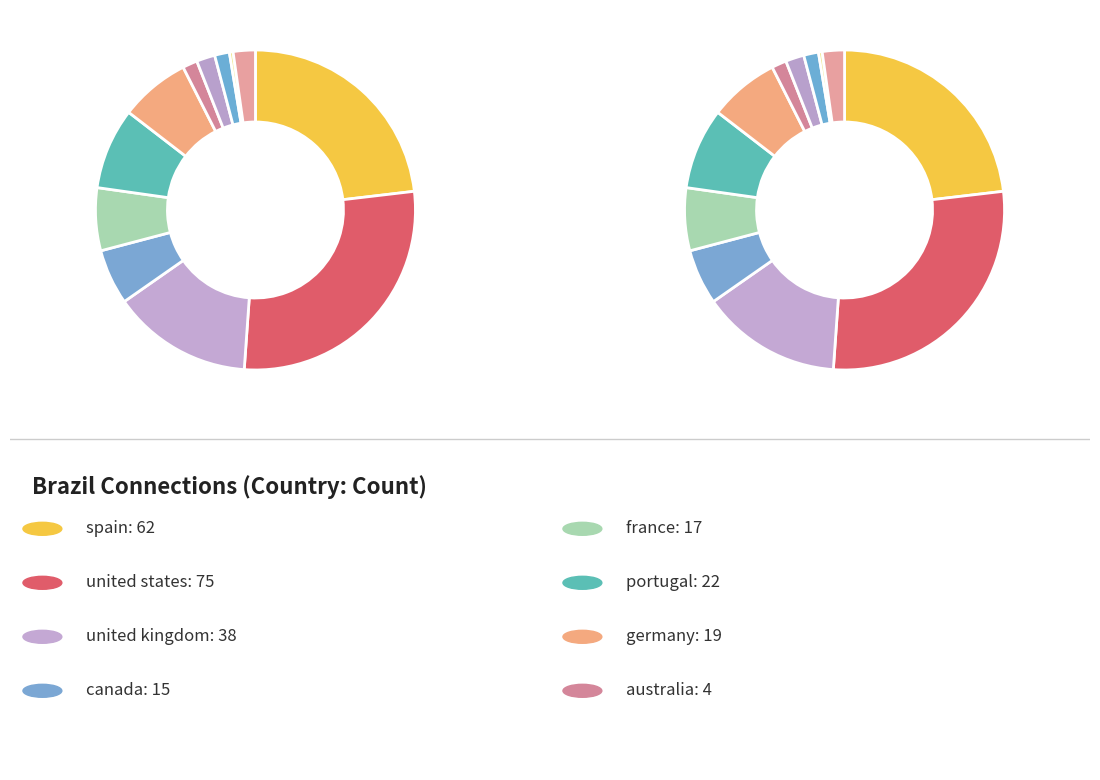

How many slices are in this pie chart?

12